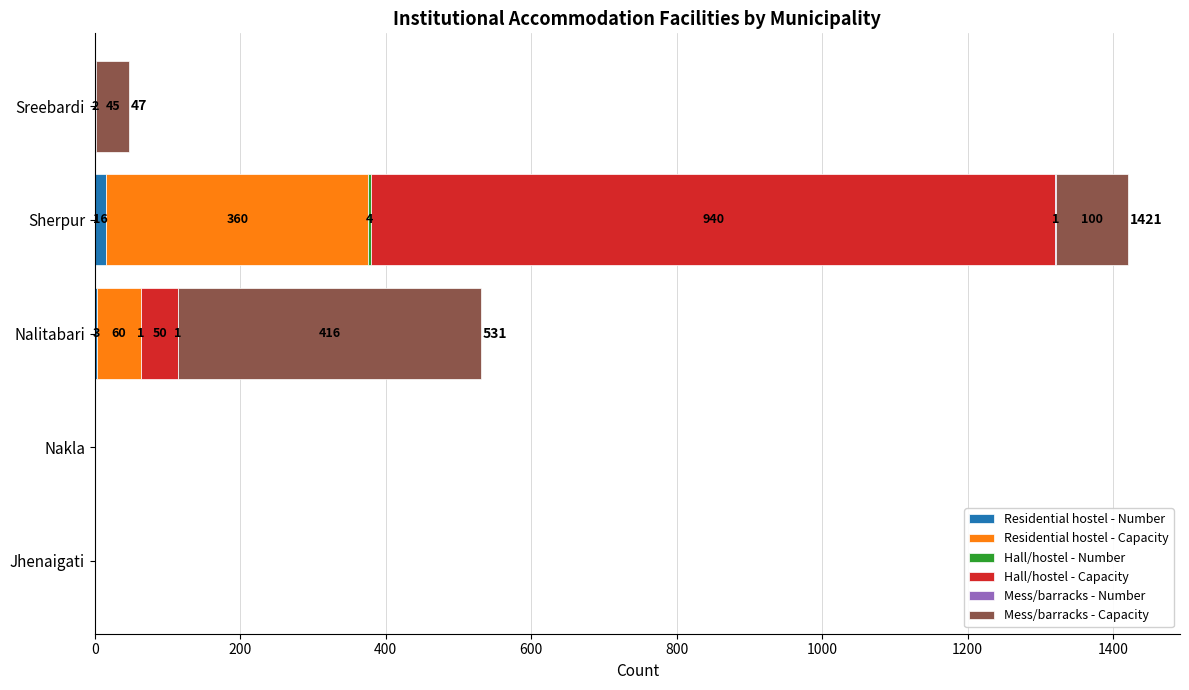

What is the sum of all Residential hostel - Number values?

19